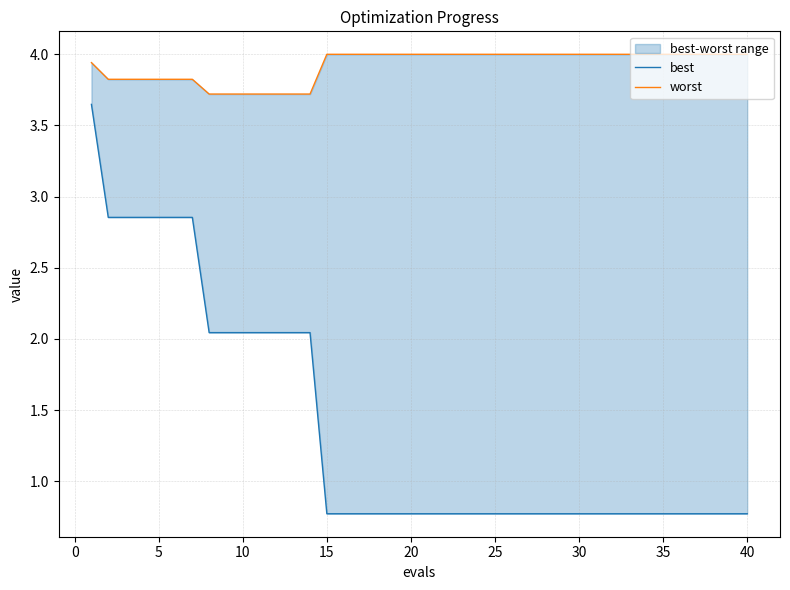

True or false: best and worst cross at least once.

False